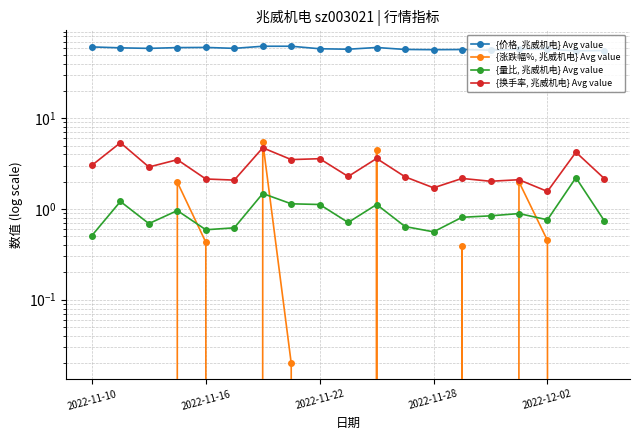

True or false: {价格, 兆威机电} Avg value has a value of 97.9 at 10.

False